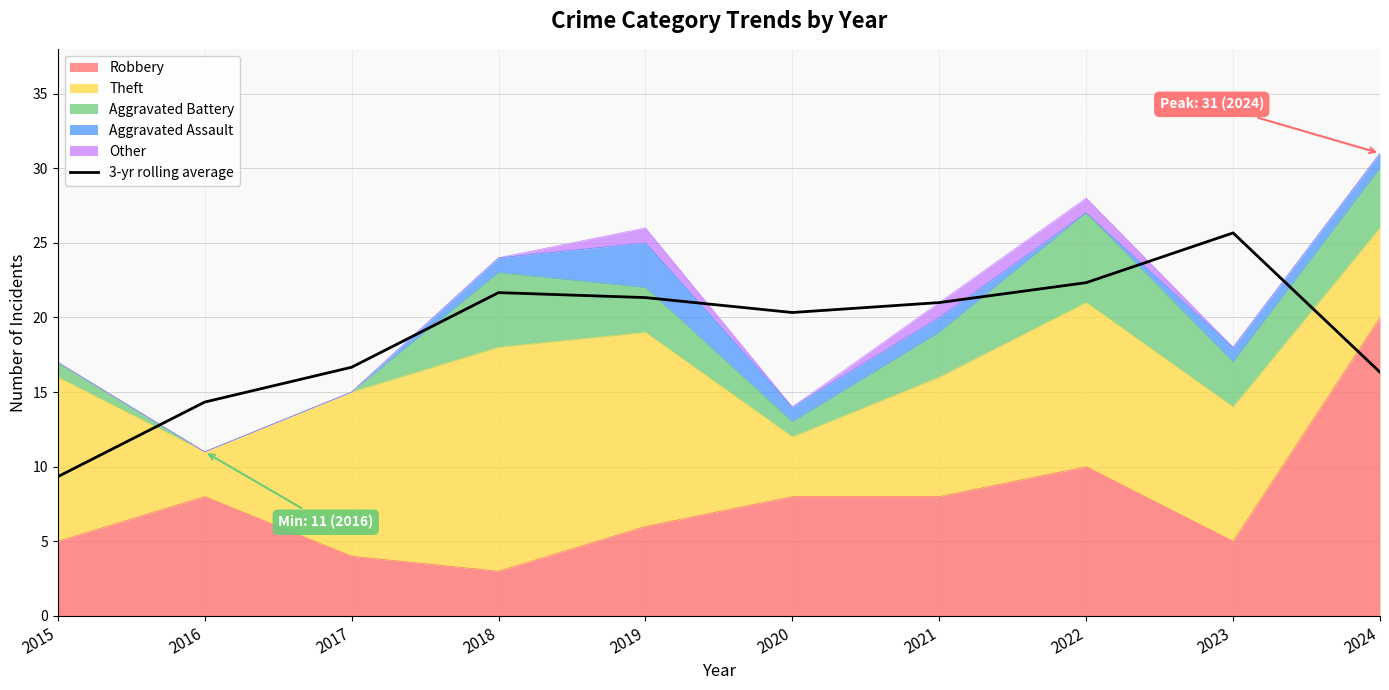

Does the chart display data point markers on the line(s)?

No